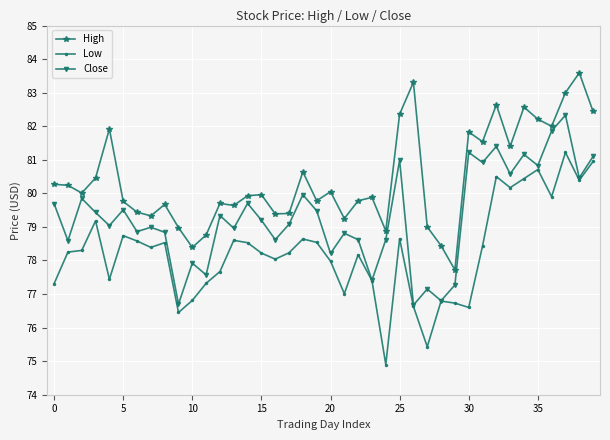

Which series has the largest total across all categories?

High